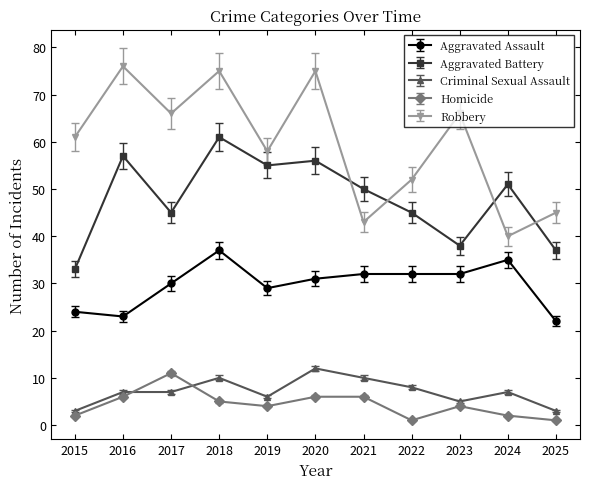

True or false: Robbery has a value of 43 at 2021.

True